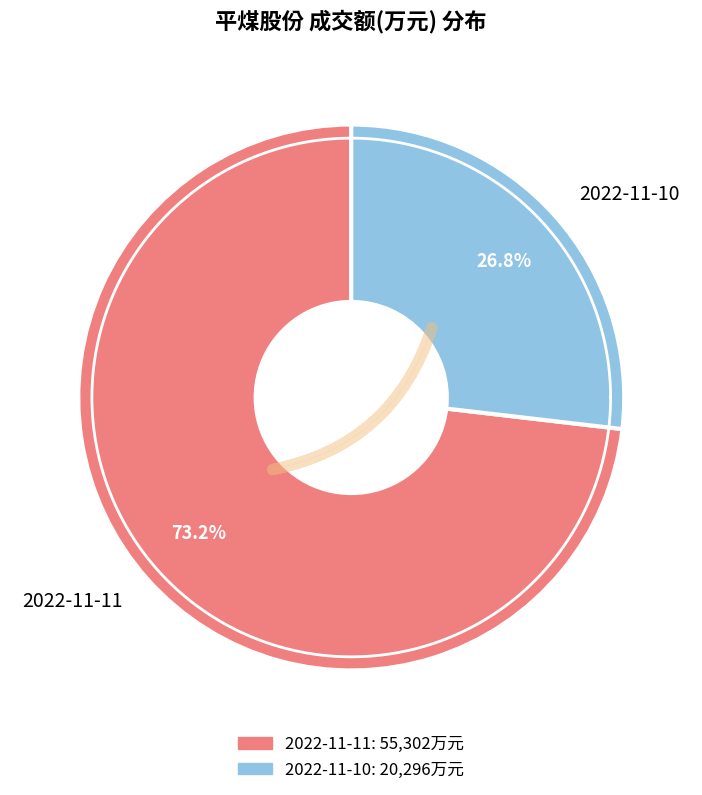

Which has a higher value, 2022-11-10 or 2022-11-11?

2022-11-11